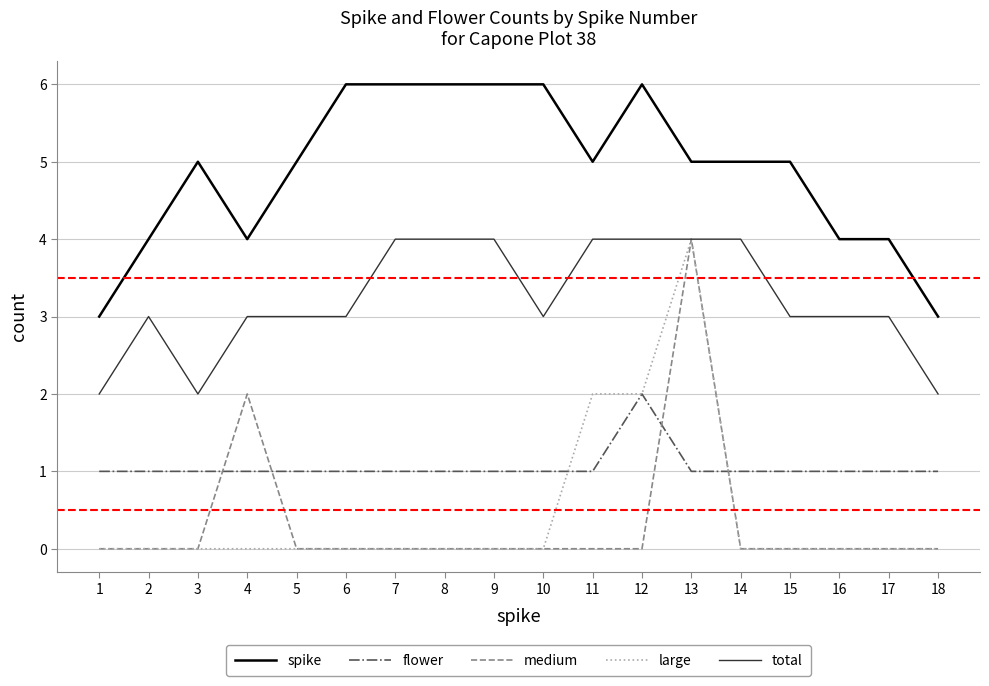

What is the approximate value of spike at 9?

6